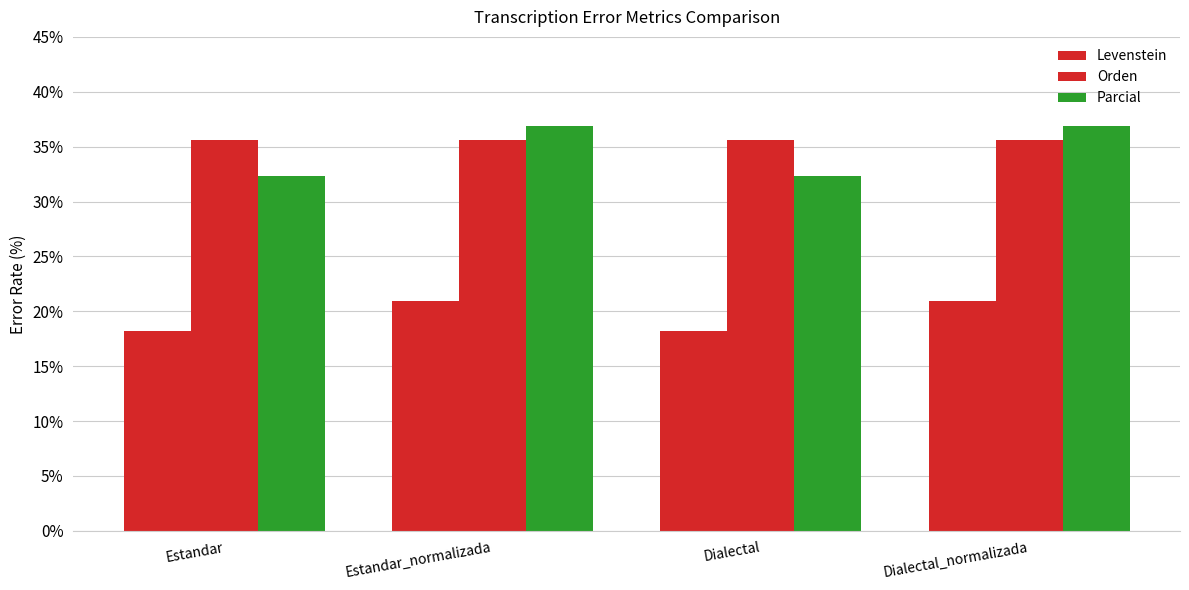

What is the smallest value displayed?

18.2